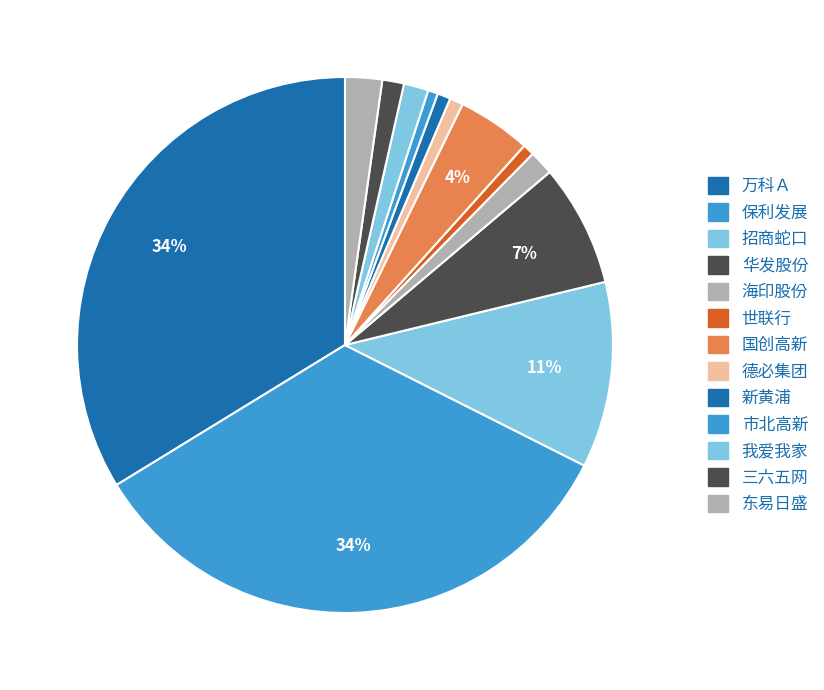

How many slices are in this pie chart?

13